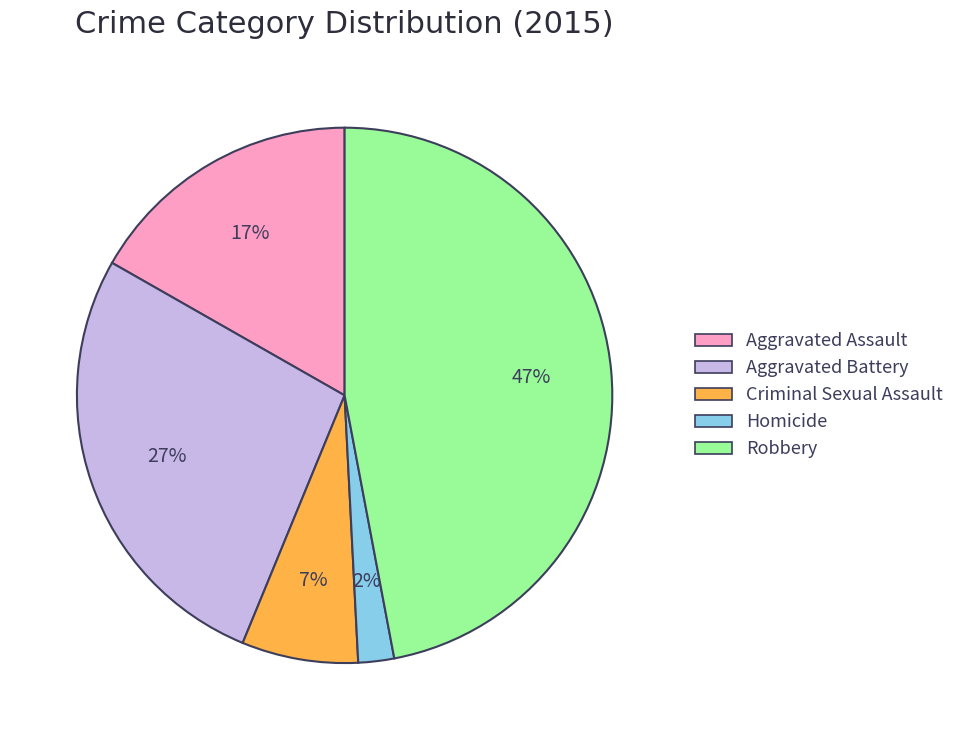

True or false: Homicide accounts for 2% of the total.

True